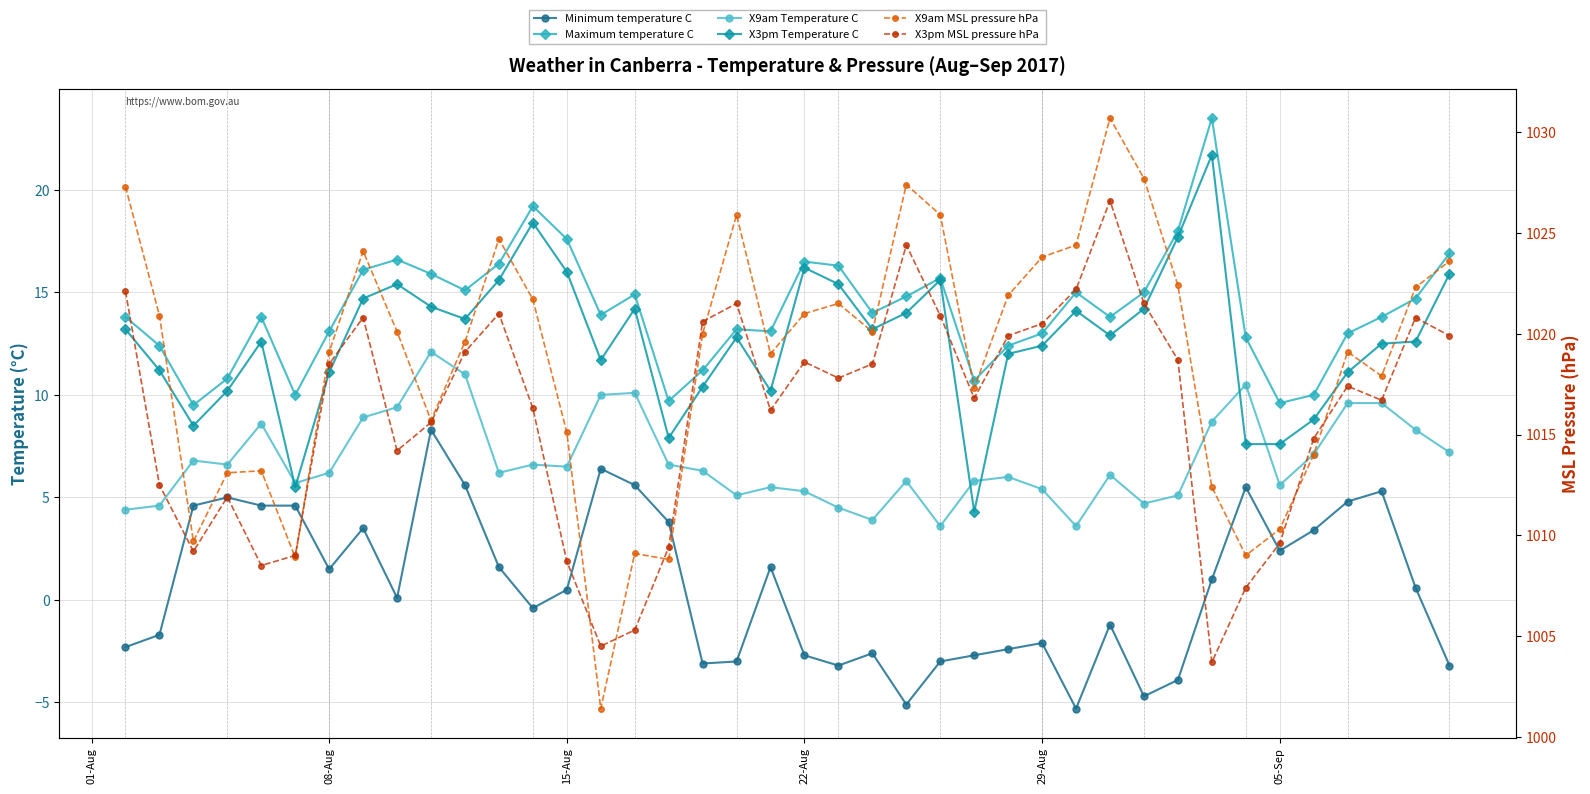

What are all the series names shown in the legend?

Minimum.temperature.C., Maximum.temperature.C., X9am.Temperature.C., X3pm.Temperature.C., X9am.MSL.pressure.hPa., X3pm.MSL.pressure.hPa.